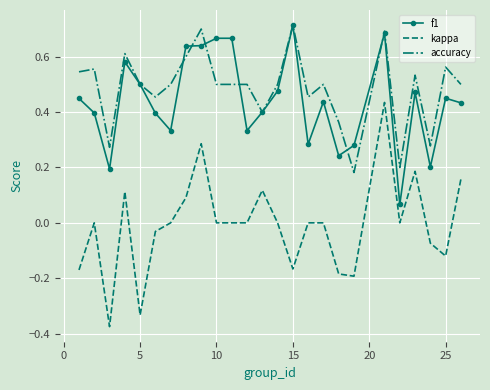

Which series has the largest range (max minus min)?

kappa